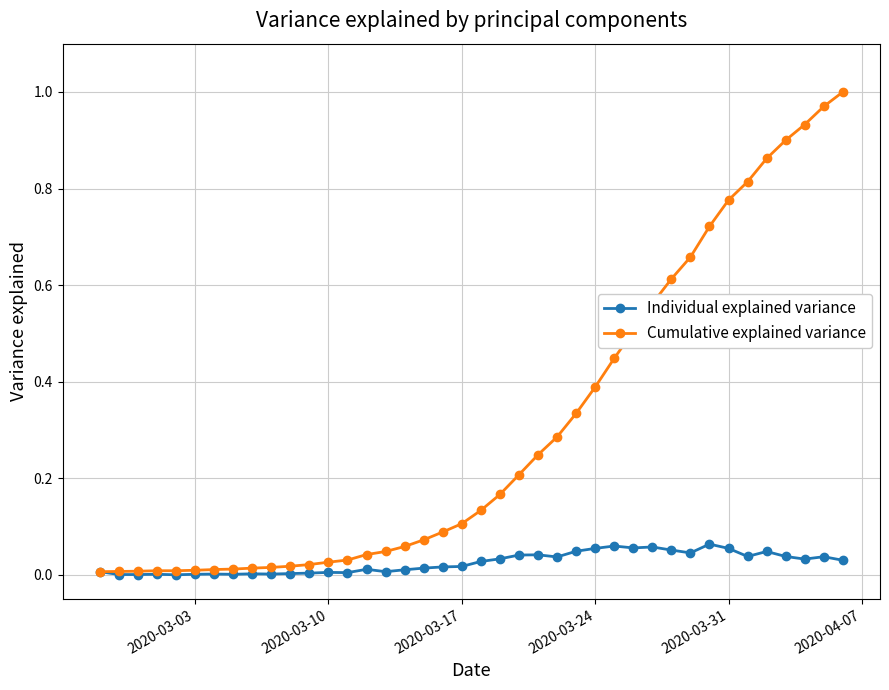

Which series has the widest spread of values?

Cumulative explained variance